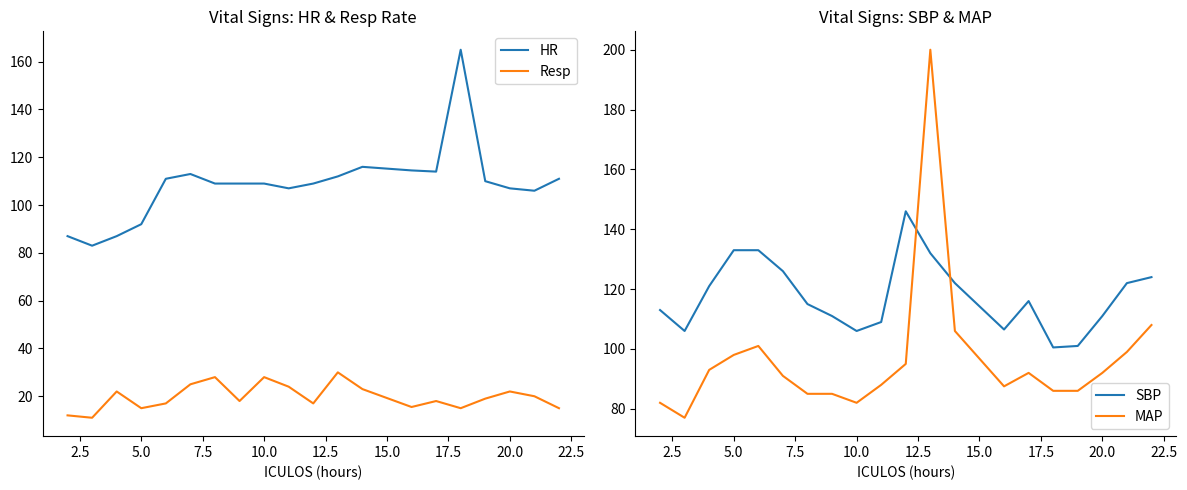

What is the maximum value for HR?

165.0